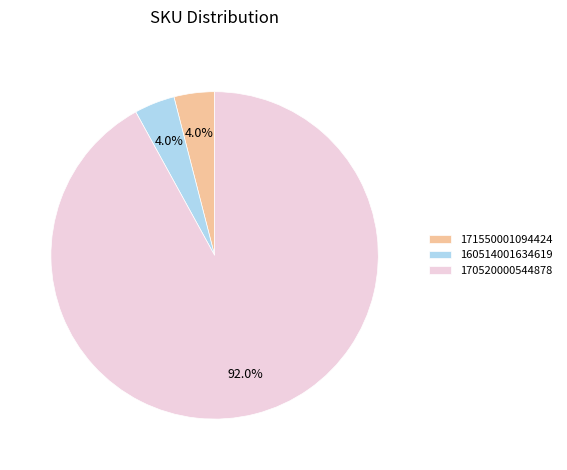

How many slices are in this pie chart?

3